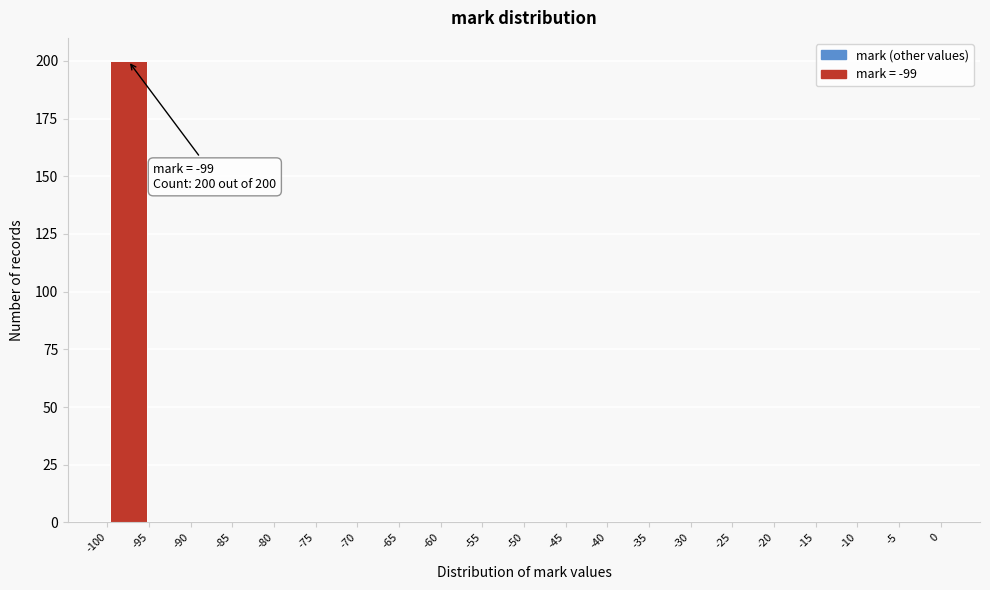

Over which range of the x-axis is the bar tallest?

-100 to -95